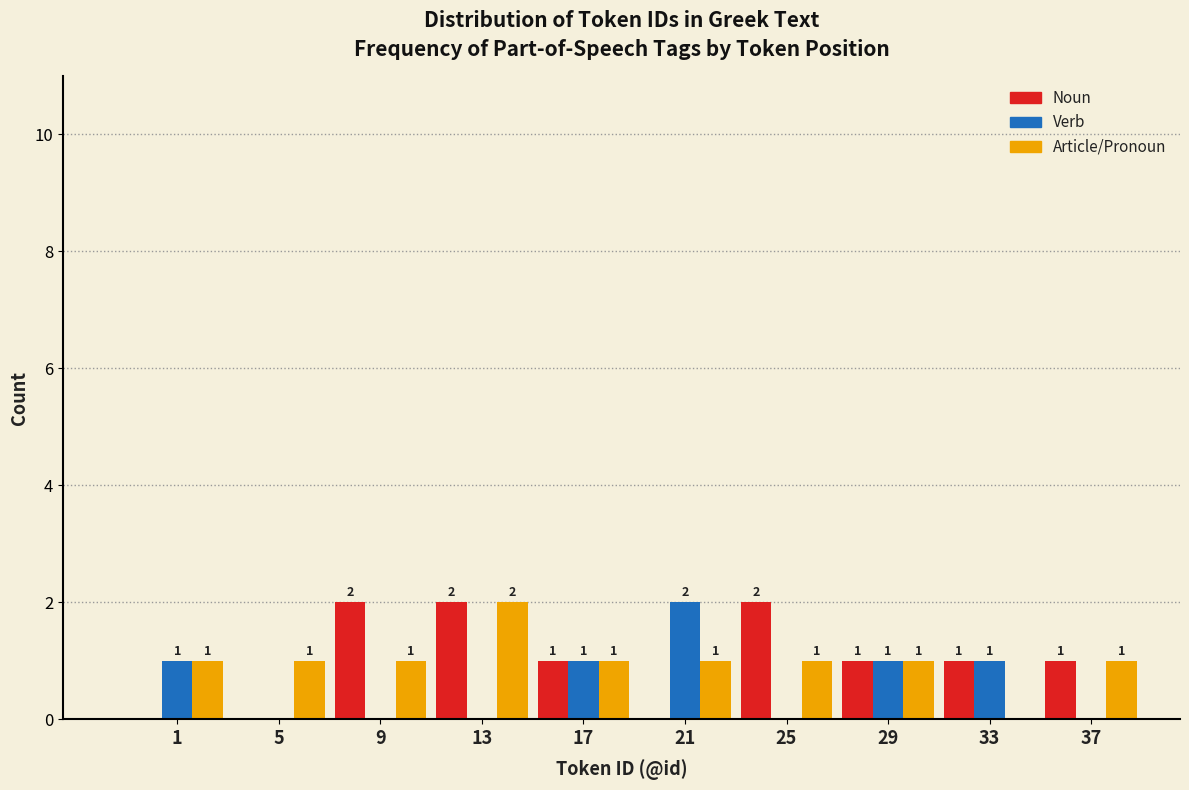

Reading left to right, transcribe all the data shown in this chart.

Noun: 1=0	5=0	9=2	13=2	17=1	21=0	25=2	29=1	33=1	37=1
Verb: 1=1	5=0	9=0	13=0	17=1	21=2	25=0	29=1	33=1	37=0
Article/Pronoun: 1=1	5=1	9=1	13=2	17=1	21=1	25=1	29=1	33=0	37=1